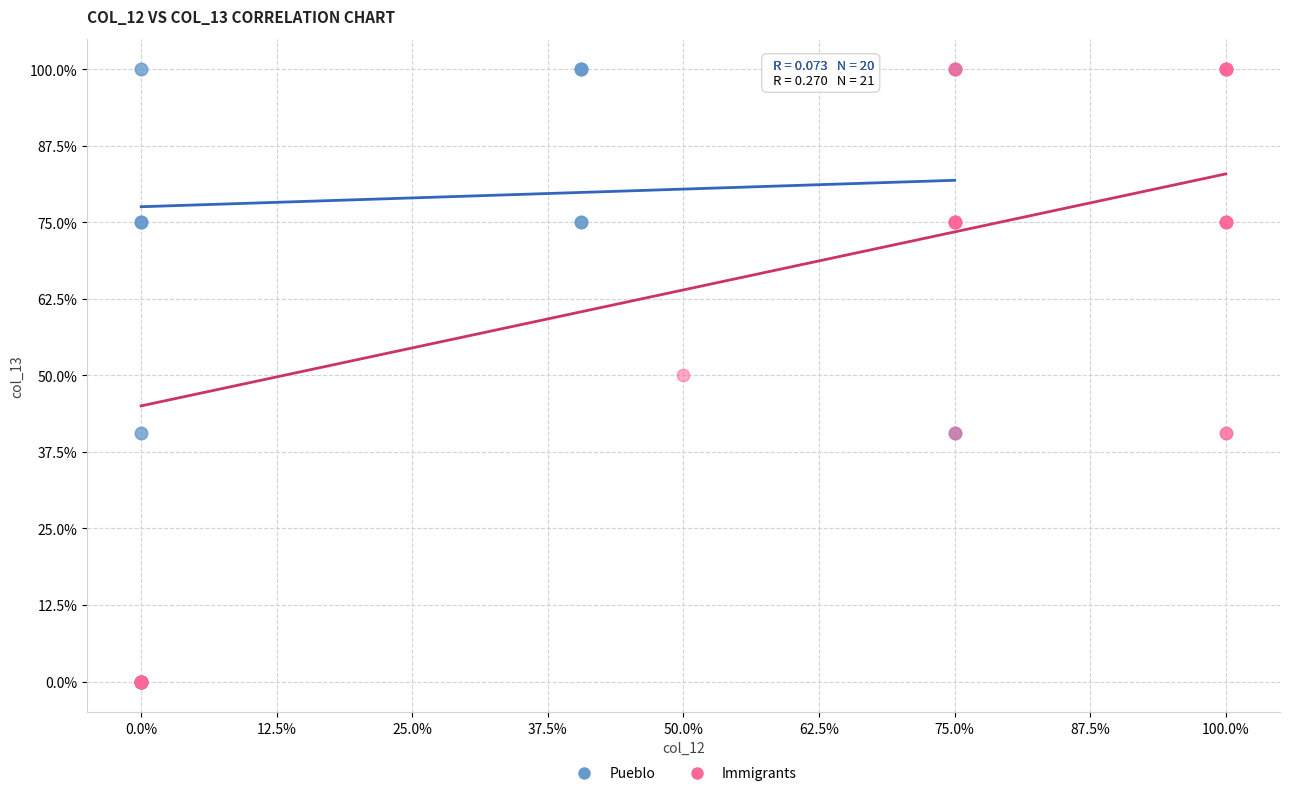

What are all the series names shown in the legend?

Pueblo, Immigrants